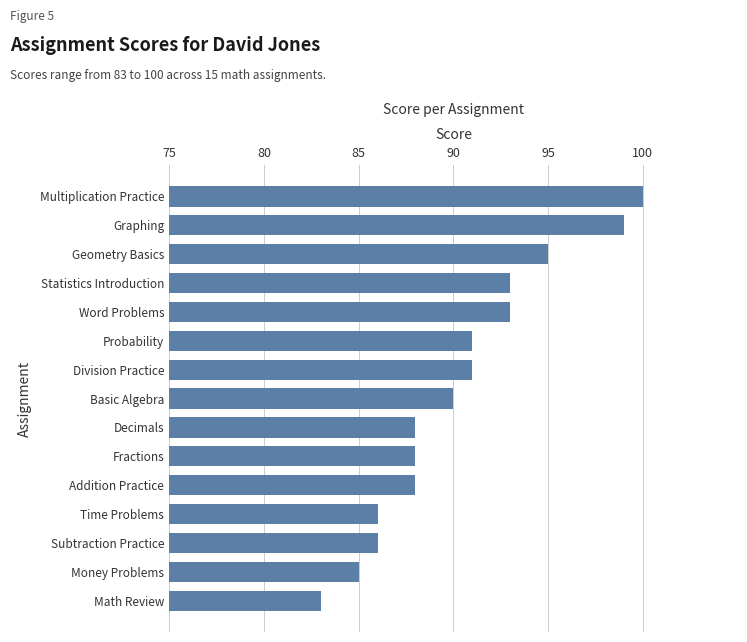

Reading bottom to top, extract all data points from this chart.

Math Review=83	Money Problems=85	Subtraction Practice=86	Time Problems=86	Addition Practice=88	Fractions=88	Decimals=88	Basic Algebra=90	Division Practice=91	Probability=91	Word Problems=93	Statistics Introduction=93	Geometry Basics=95	Graphing=99	Multiplication Practice=100